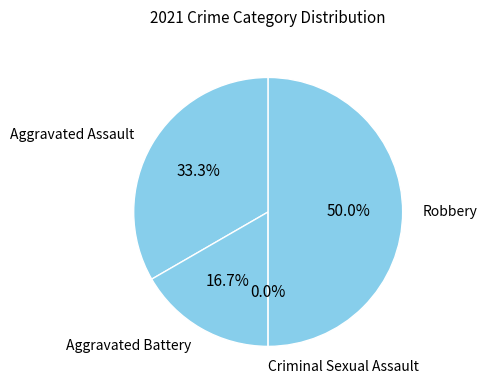

To the nearest percent, what is the average slice percentage?

25%